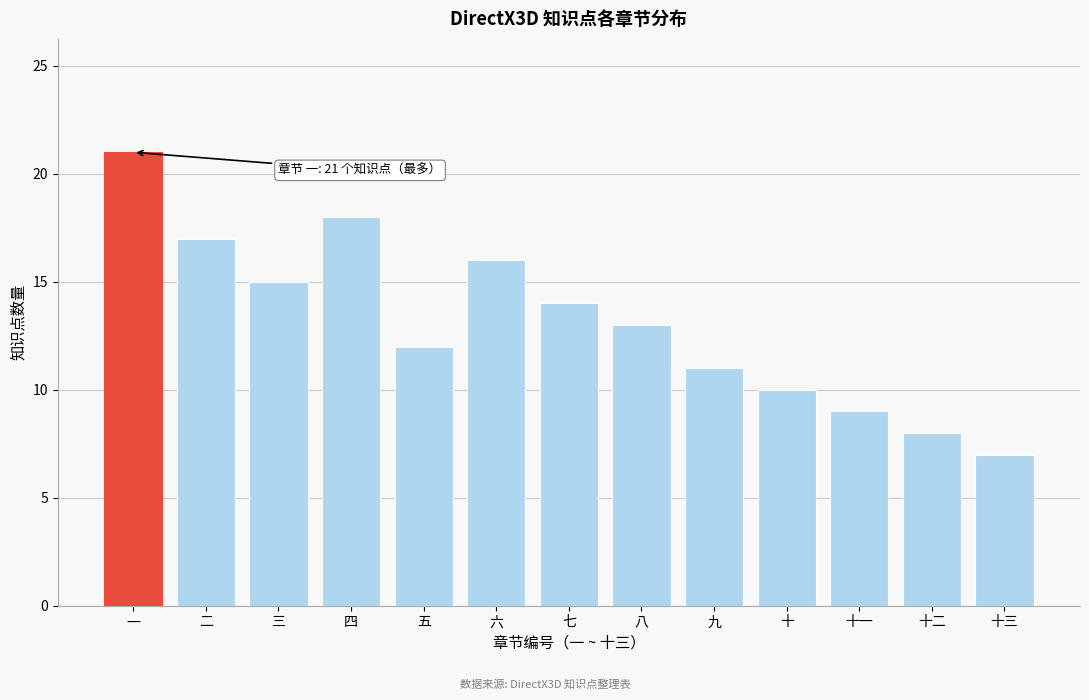

Reading right to left, extract all data points from this chart.

十三=7	十二=8	十一=9	十=10	九=11	八=13	七=14	六=16	五=12	四=18	三=15	二=17	一=21